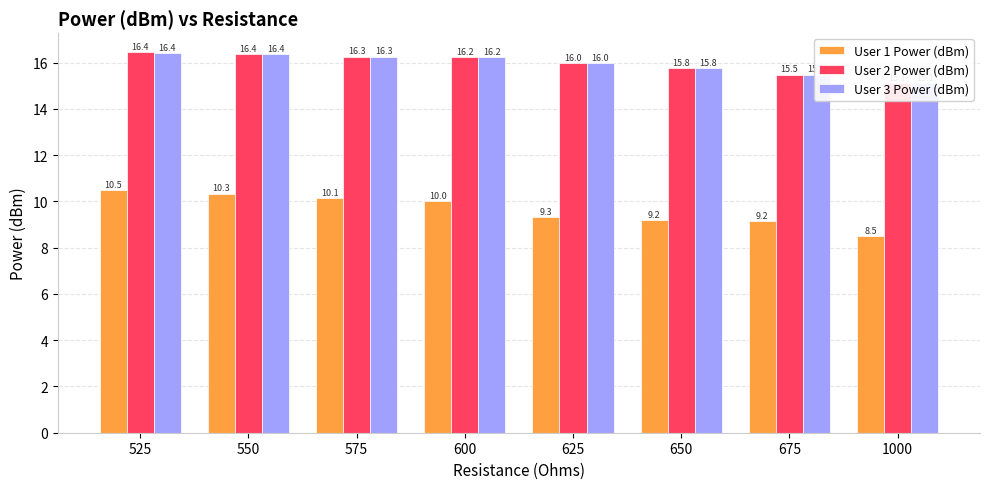

What is the lowest value of the User 1 Power (dBm) series?

8.5